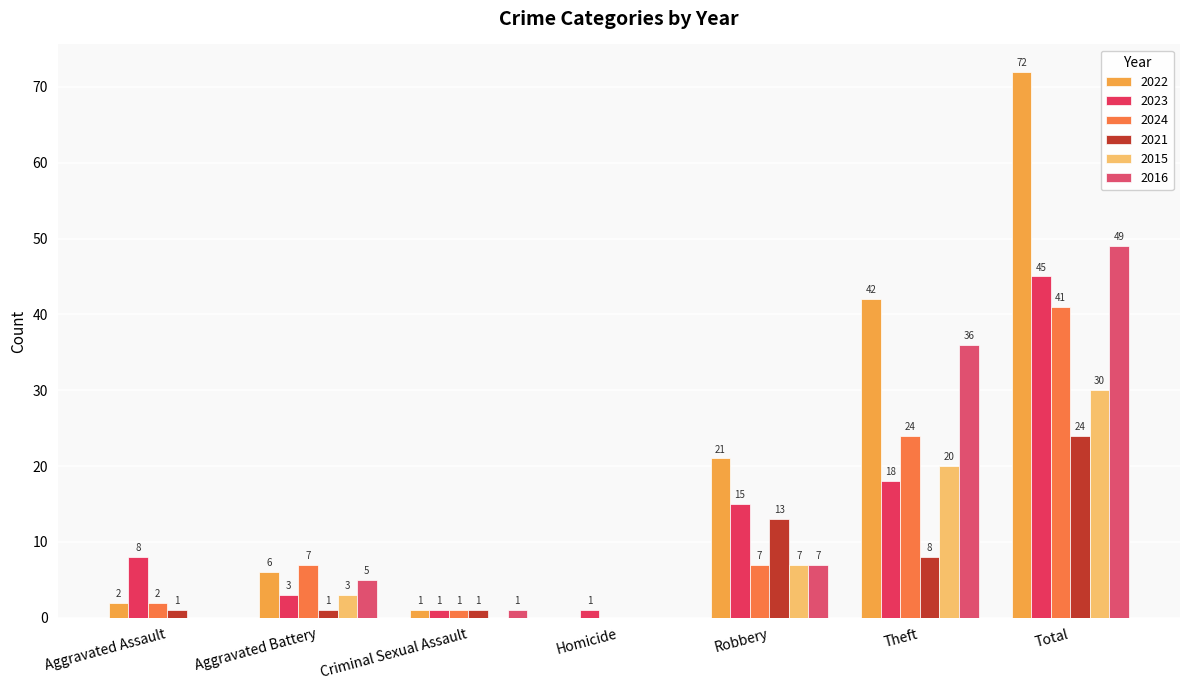

Reading right to left, extract all data points from this chart.

2022: 72	42	21	0	1	6	2
2023: 45	18	15	1	1	3	8
2024: 41	24	7	0	1	7	2
2021: 24	8	13	0	1	1	1
2015: 30	20	7	0	0	3	0
2016: 49	36	7	0	1	5	0